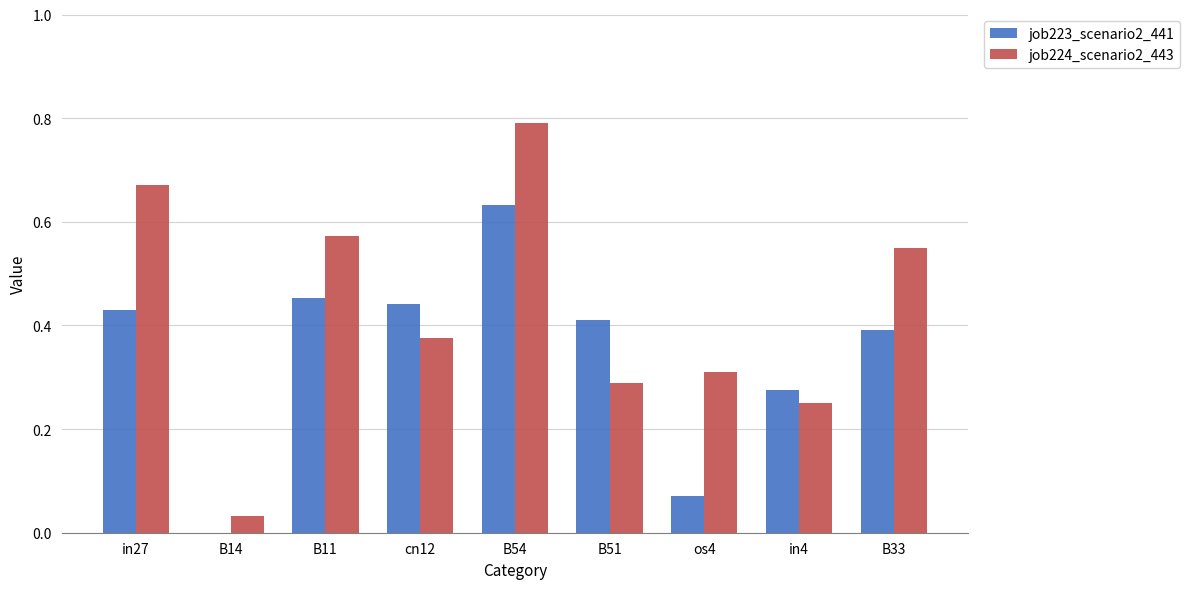

Which series has the largest total across all categories?

job224_scenario2_443